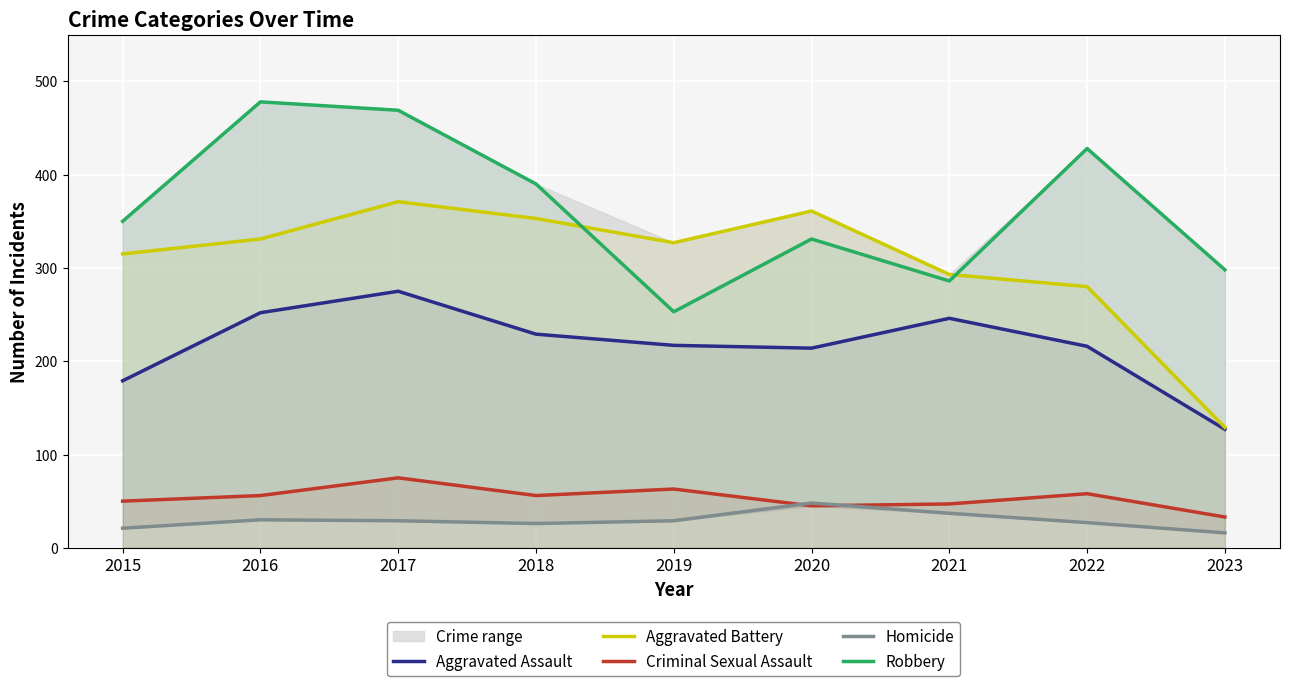

What is the average value of the Robbery series?

365